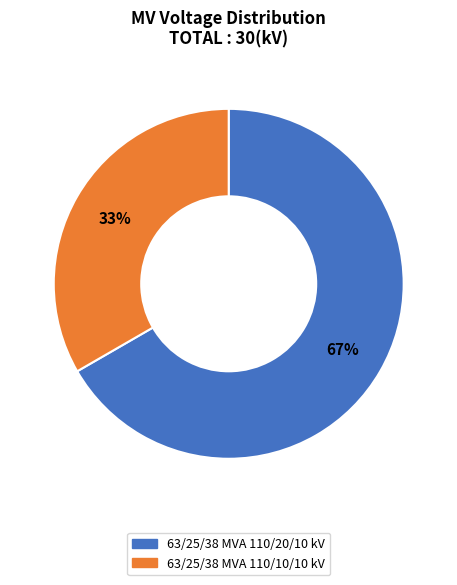

Does any single category account for the majority?

Yes